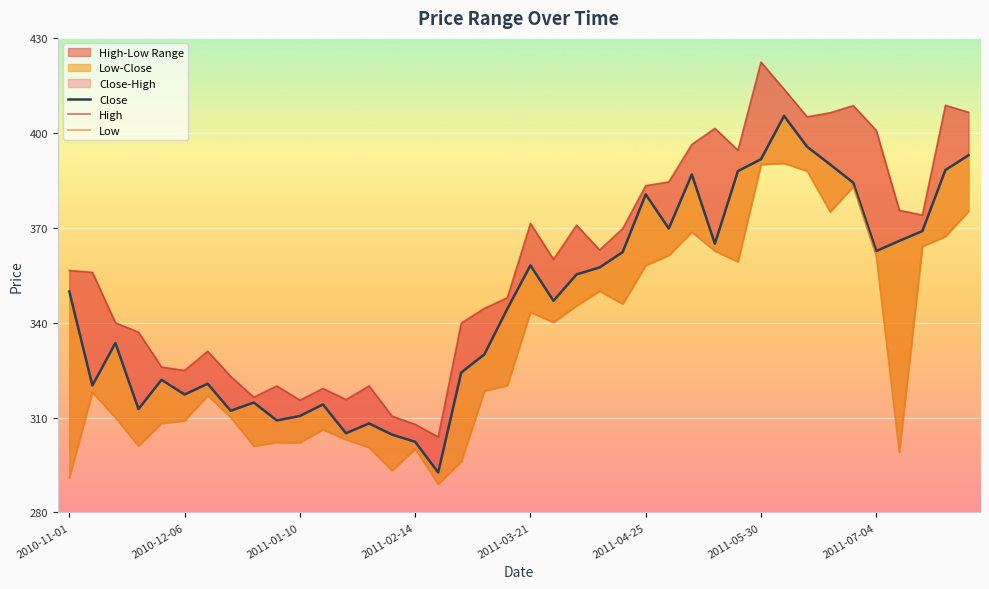

Which category has the highest value across all series?

2011-05-30